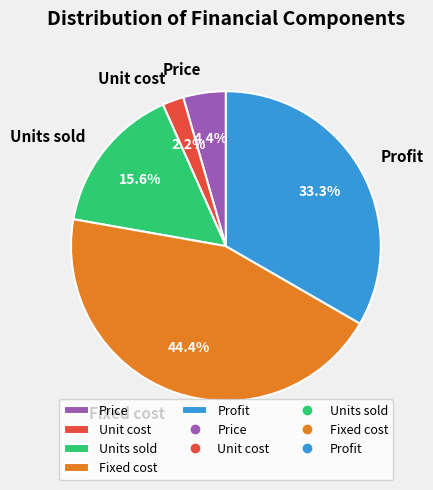

True or false: Unit cost accounts for 2% of the total.

True